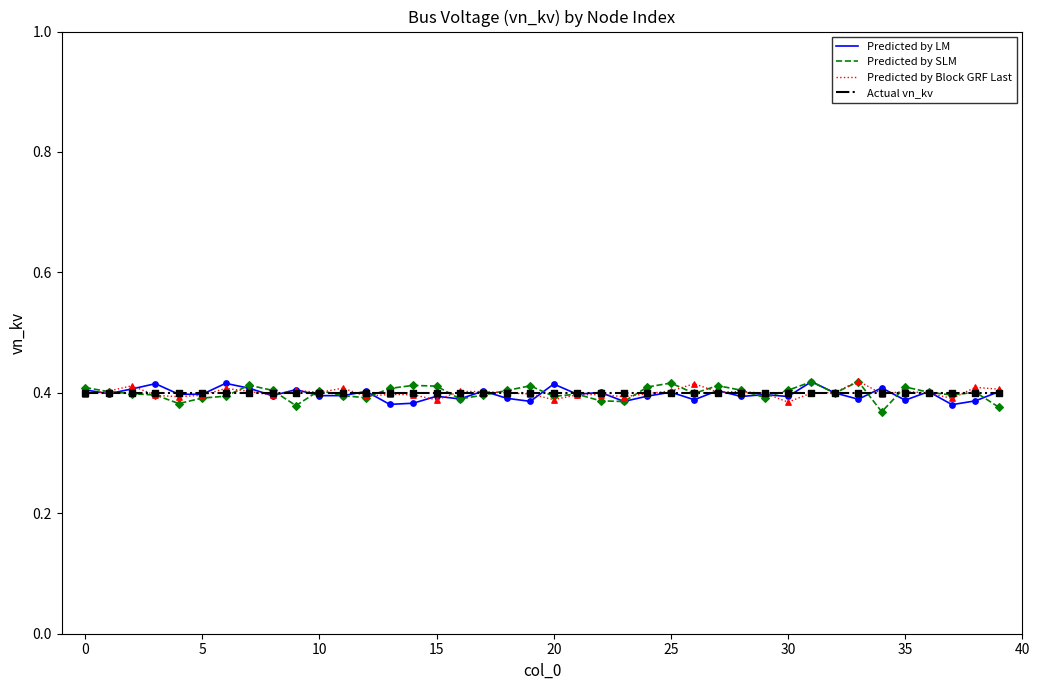

How many lines are shown in the chart?

4